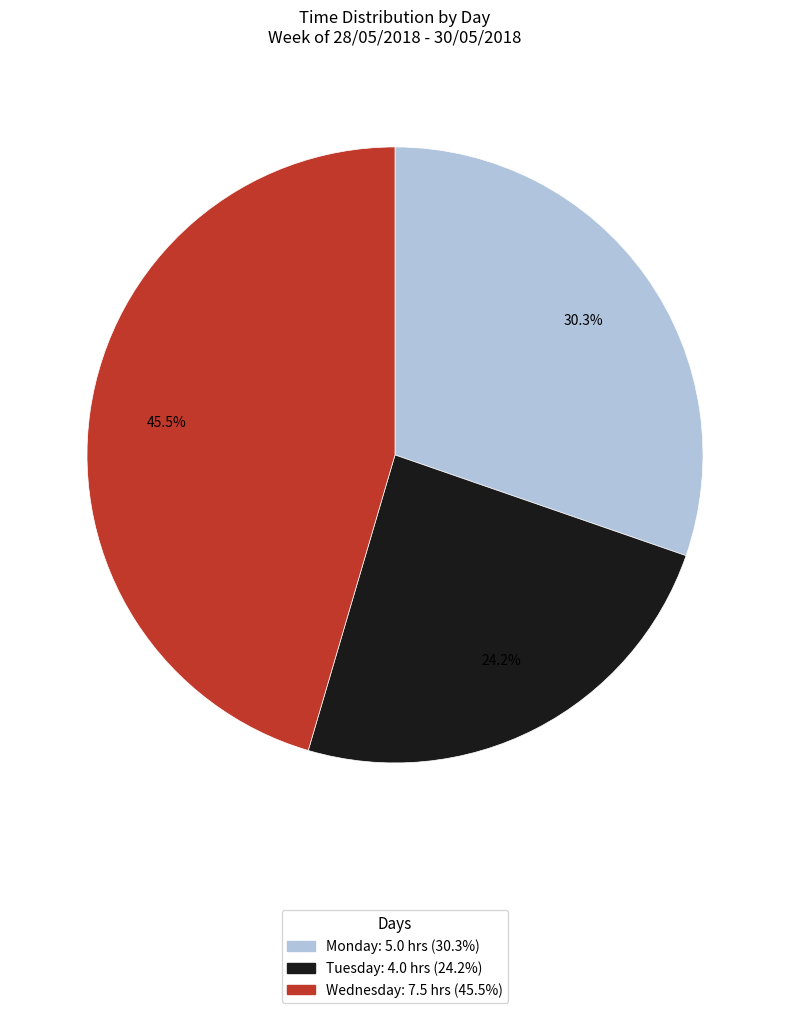

To the nearest percent, what is the difference between the largest and smallest slice percentages?

21%